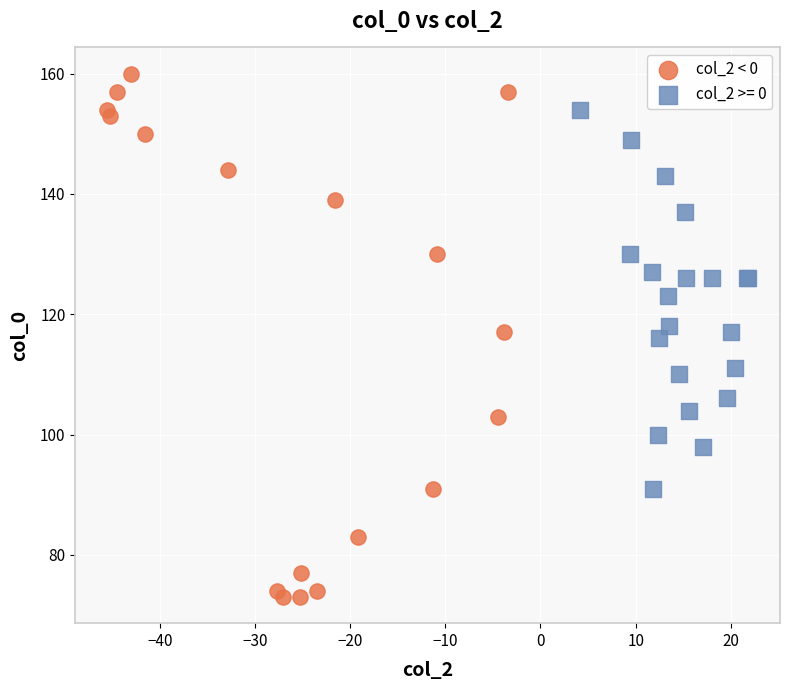

Which series contains the highest Y value?

col_2 < 0